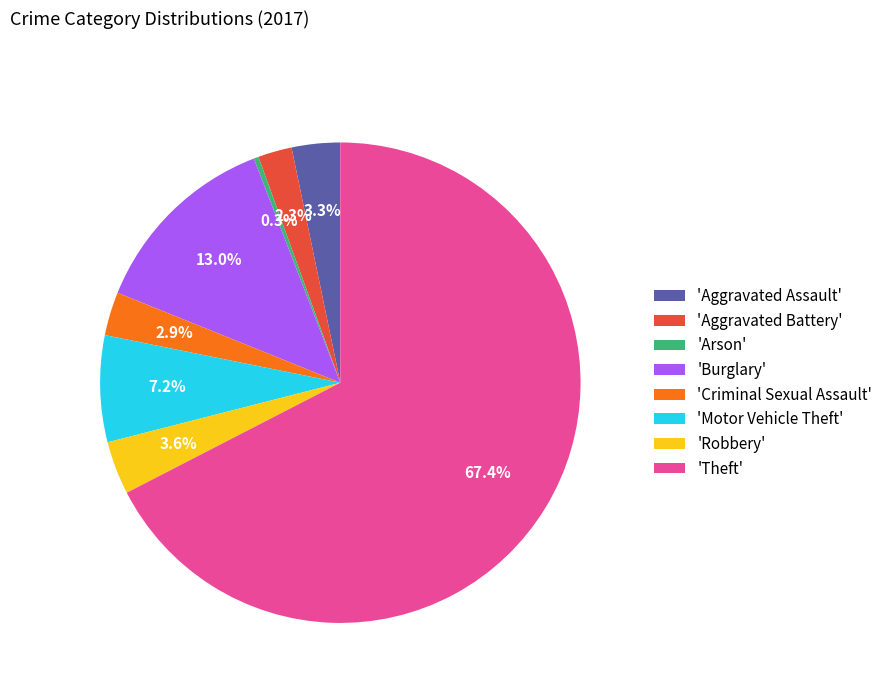

Combined, do 'Theft' and 'Motor Vehicle Theft' account for over 50%?

Yes